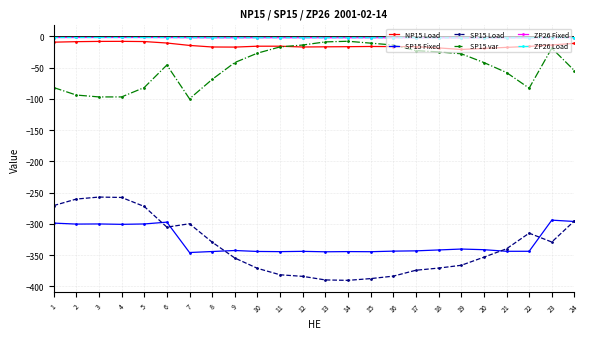

Where is the first local maximum for NP15 Load?

4